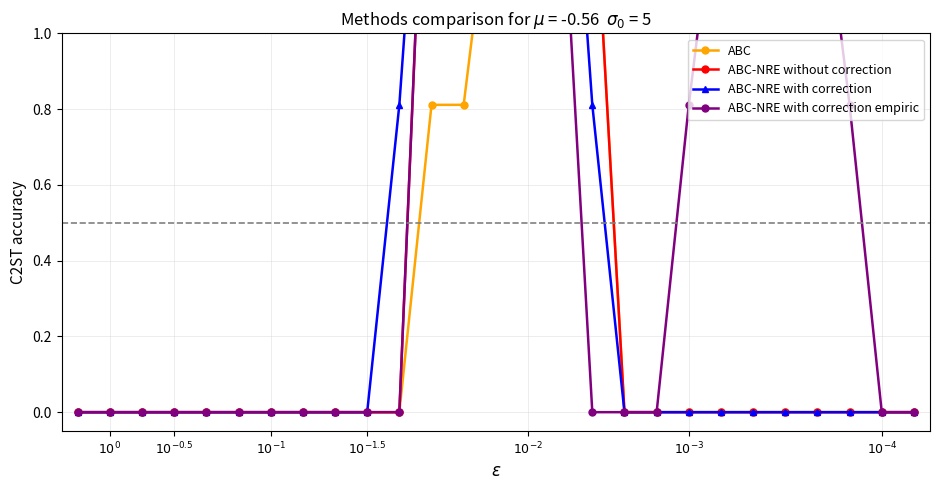

How many data points in ABC-NRE without correction are above 0?

6